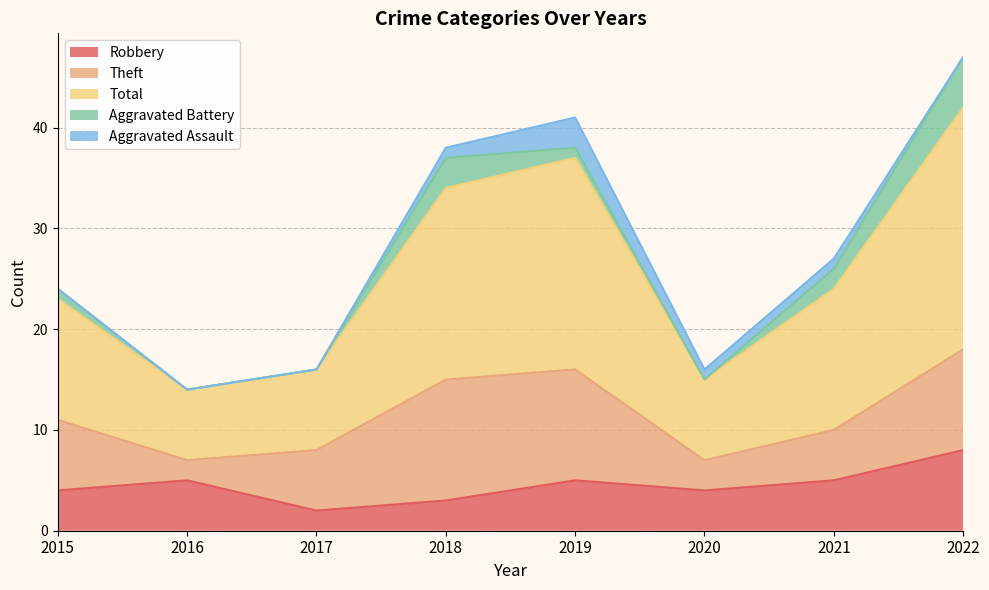

At how many categories does at least one series exceed 19?

2